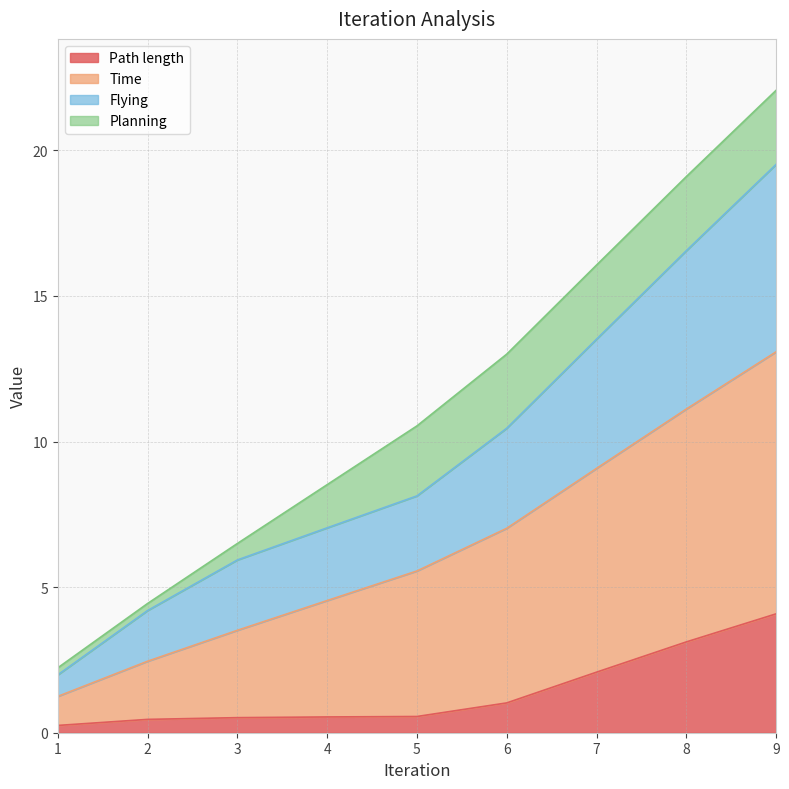

Which series changed the most between 3 and 9?

Time